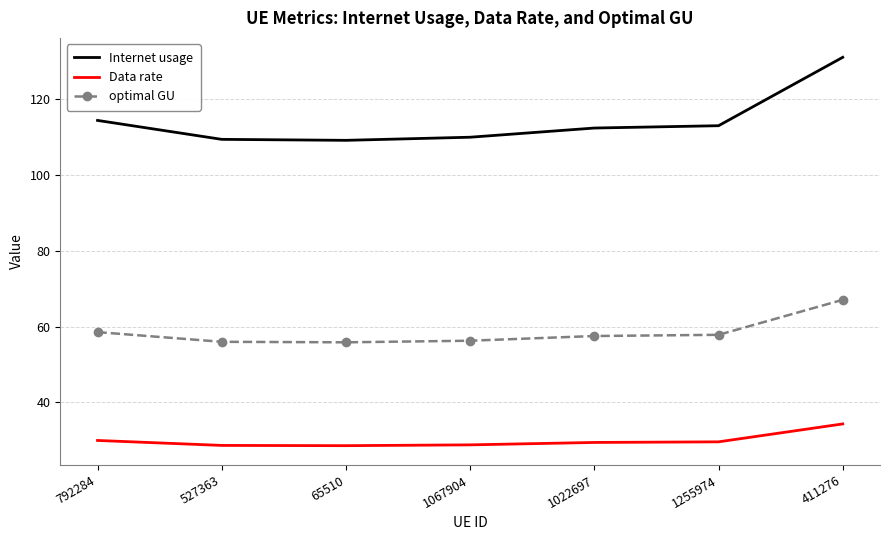

Read the Data rate value at 65510.

28.6